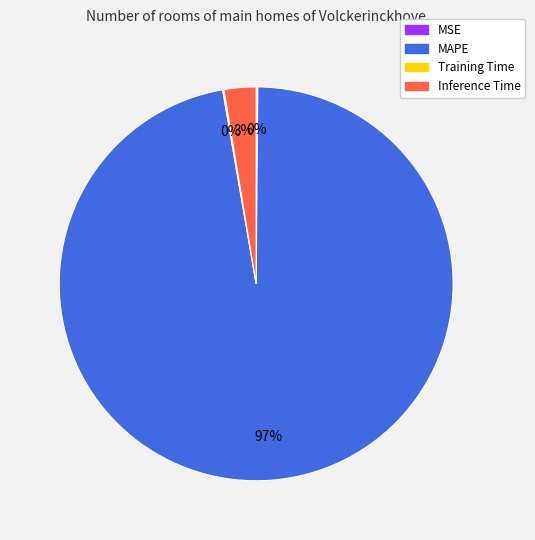

Is there any slice that represents more than half of the pie?

Yes